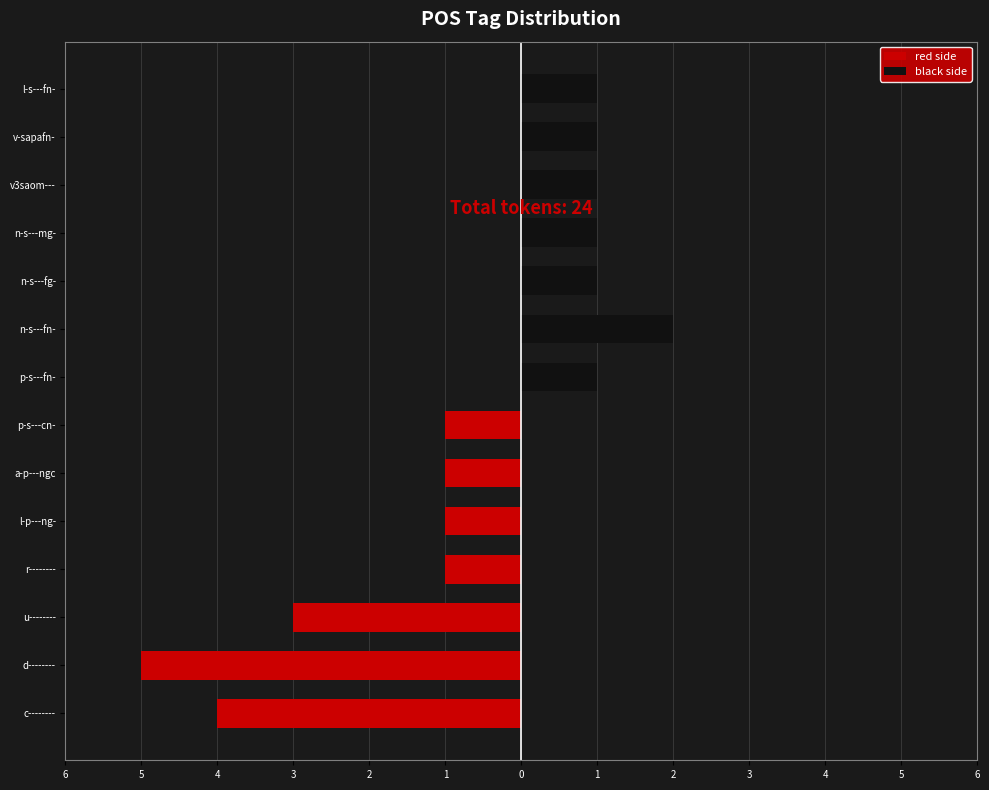

Reading left to right, what are all the values shown in this chart?

red side: -4	-5	-3	-1	-1	-1	-1
black side: 1	2	1	1	1	1	1